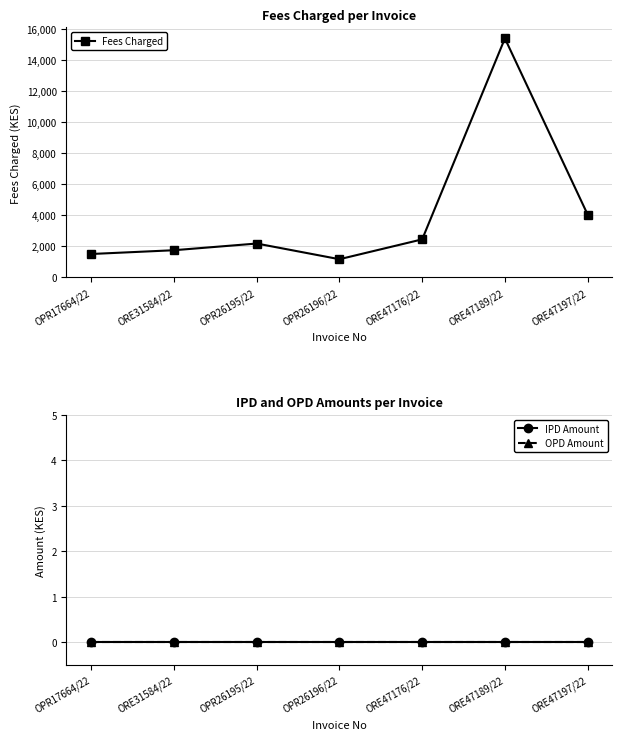

Is the value of OPD Amount at ORE47176/22 greater than the value of IPD Amount at ORE31584/22?

No